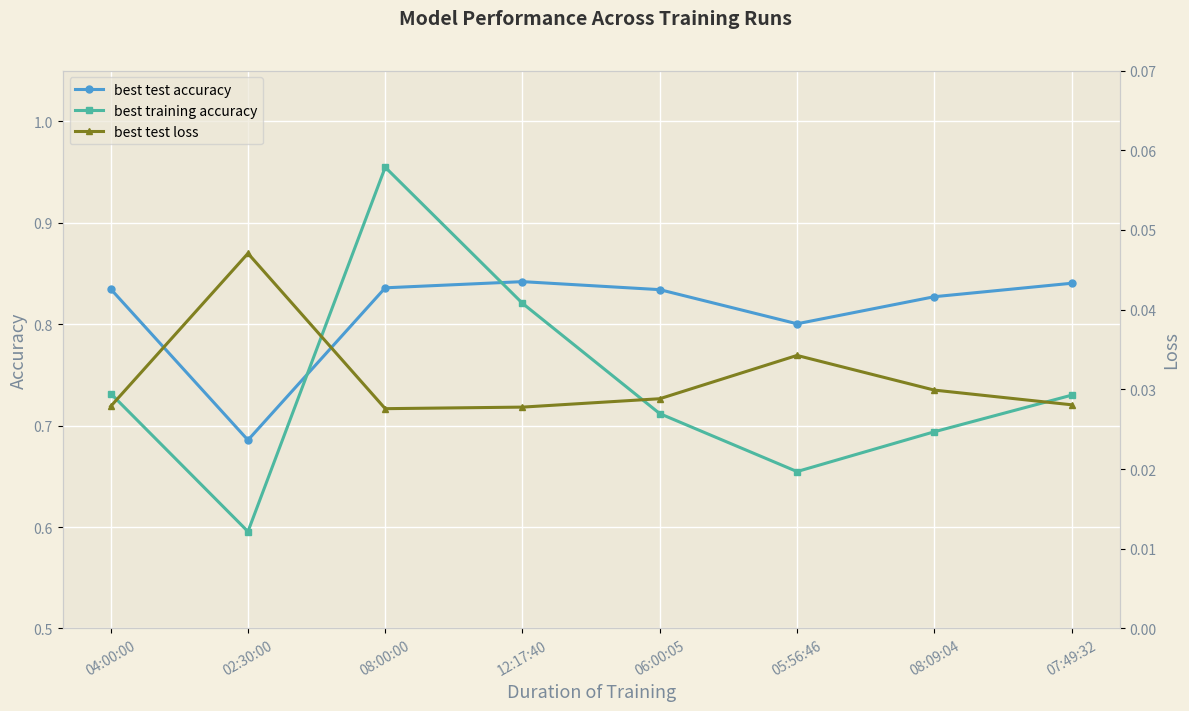

True or false: best test loss has more than 0 interior local peaks.

True